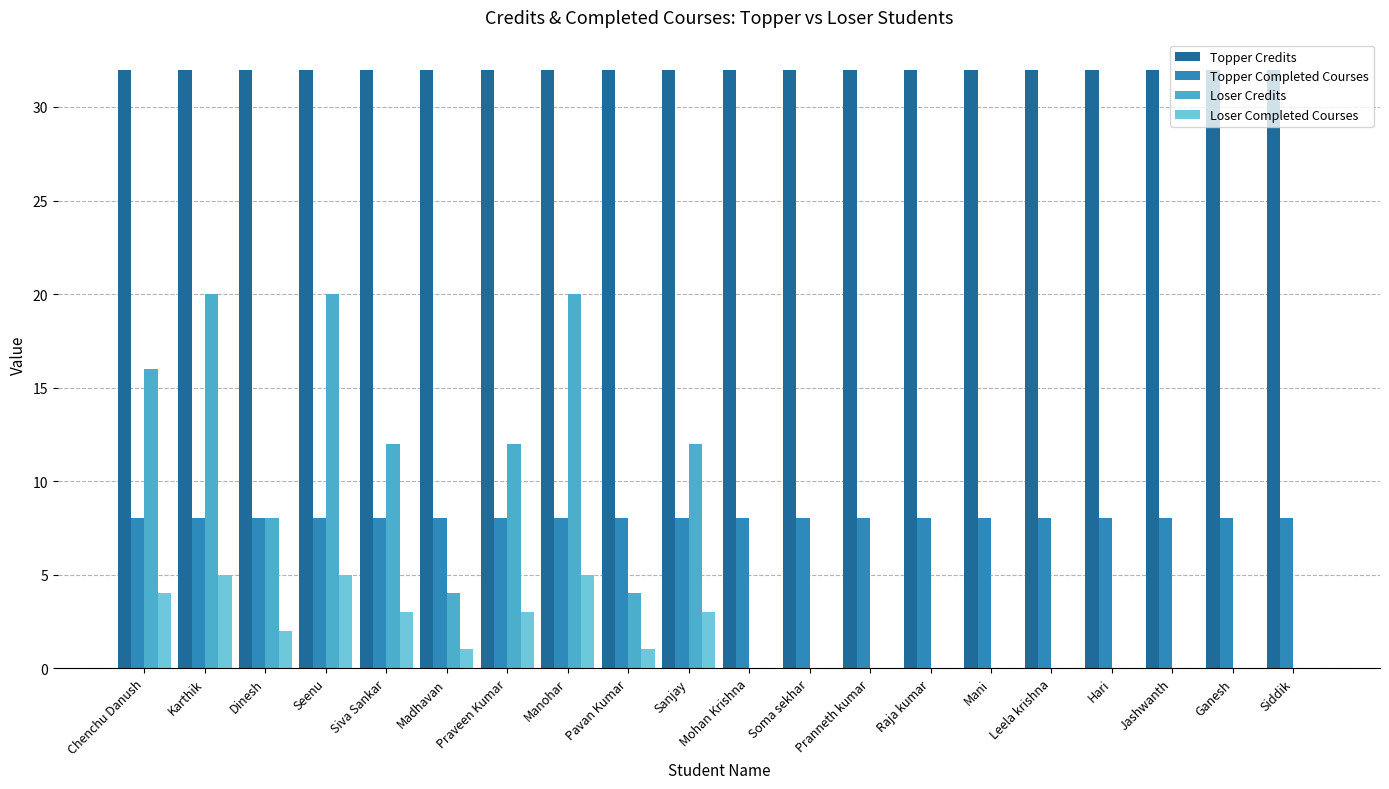

True or false: Loser Completed Courses has a value of 4 at Chenchu Danush.

True